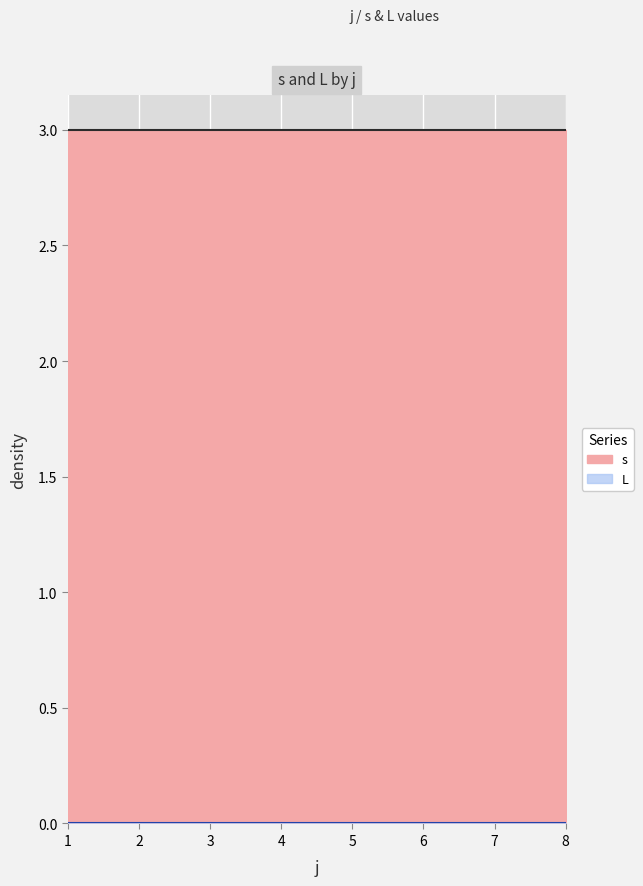

List the series in order of their peak value, lowest first.

L, s